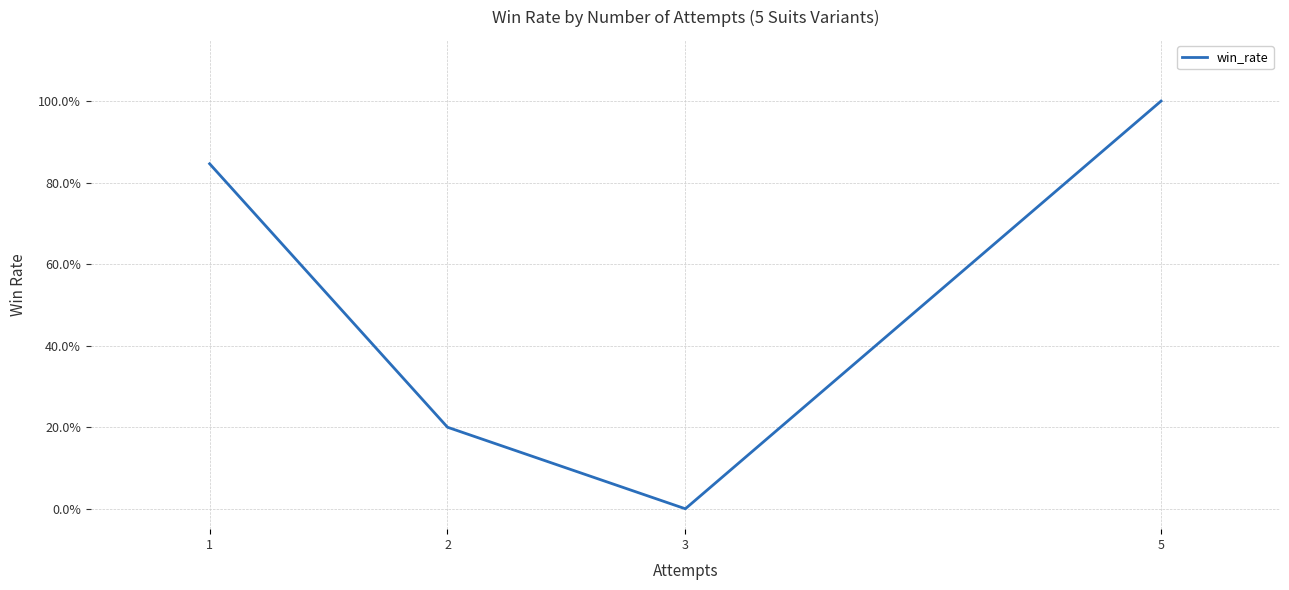

The chart shows a value of 0.8 at 1. True or false?

True